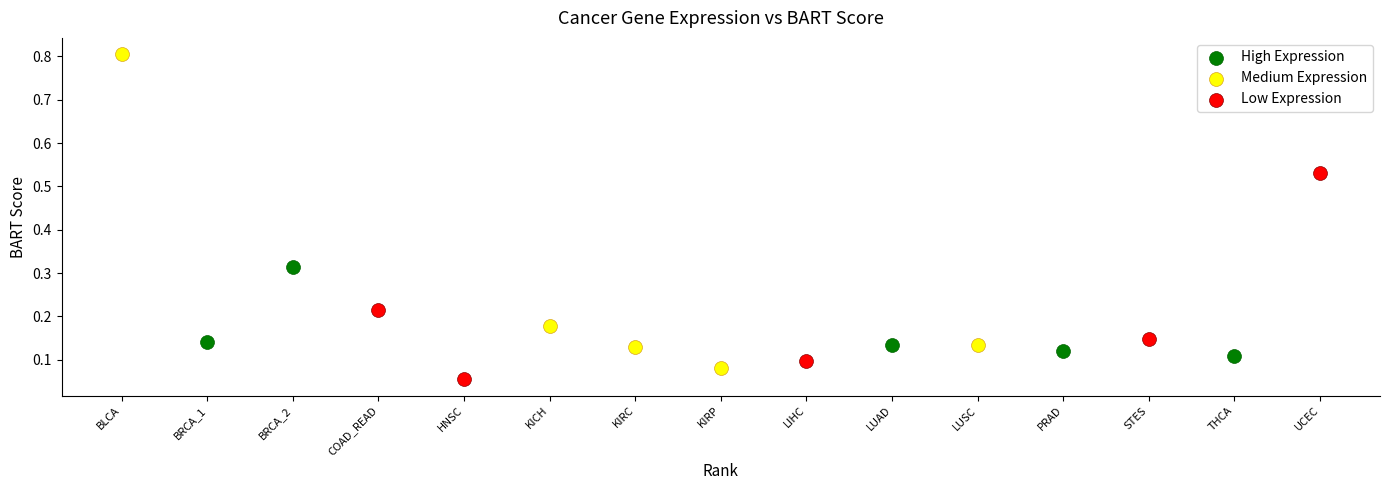

Which series reaches the maximum Y coordinate?

Medium Expression